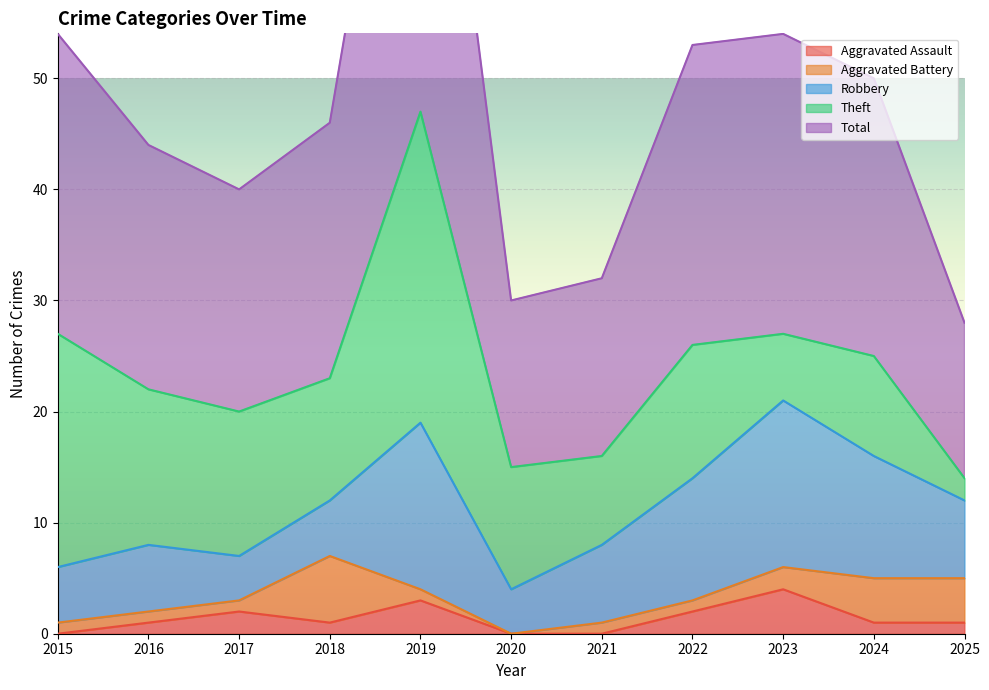

Is the value of Aggravated Battery at 2017 greater than the value of Theft at 2025?

No